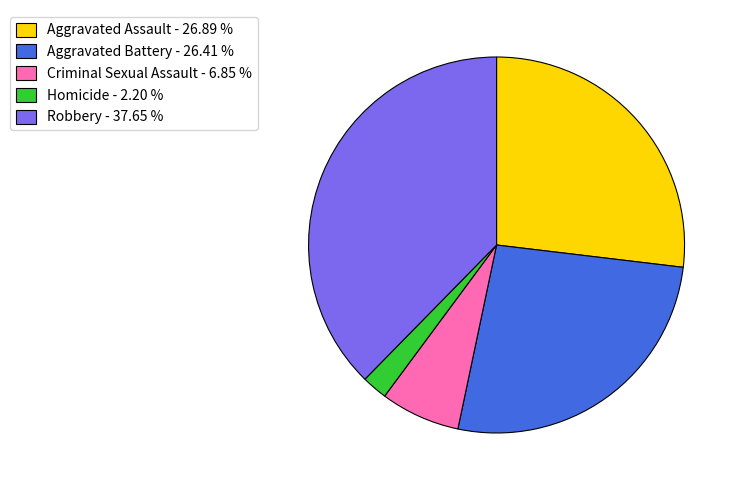

Combined, do Aggravated Assault - 26.89 % and Aggravated Battery - 26.41 % account for over 50%?

Yes